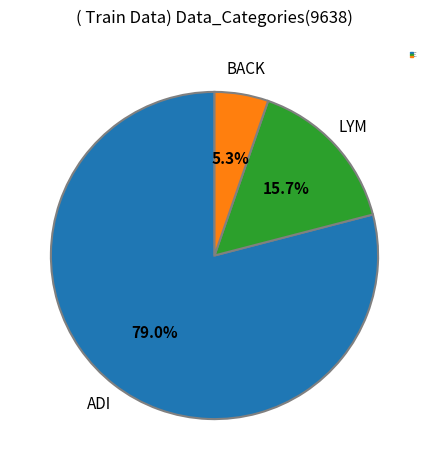

How many segments does this pie chart have?

3